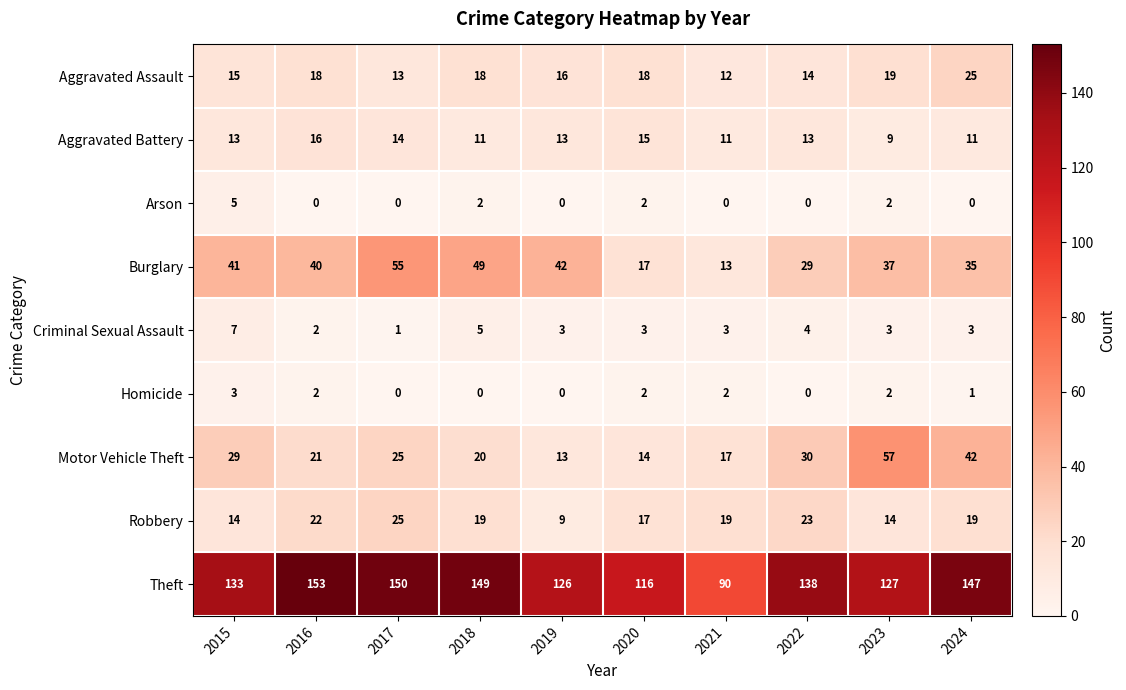

What is the minimum value for Motor Vehicle Theft?

13